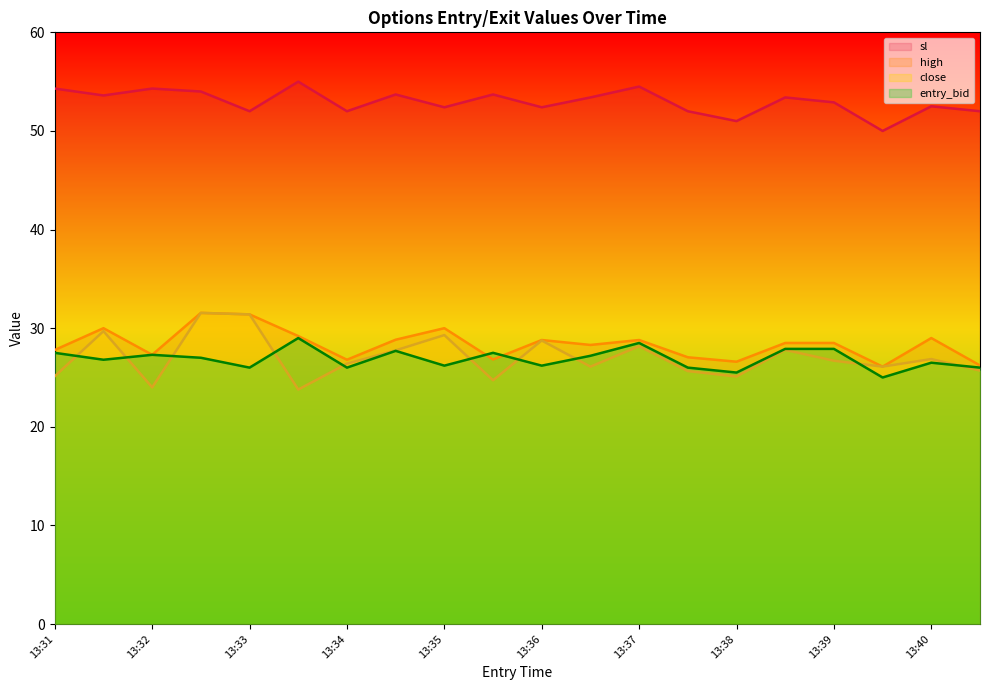

What is the value of the entry_bid point at the 11th from the left?

26.2